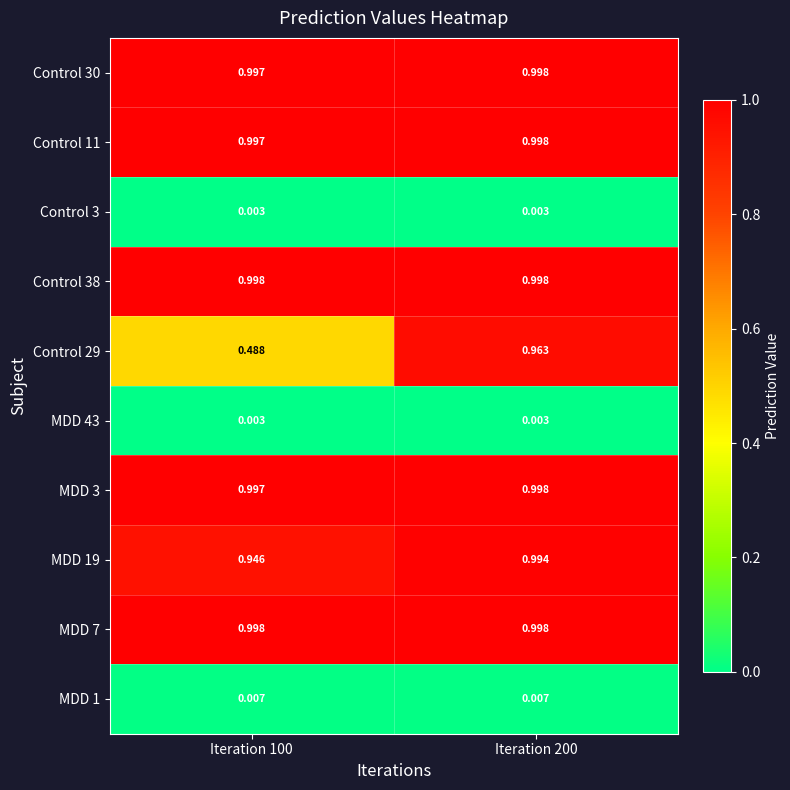

Count the number of categories in the chart.

2